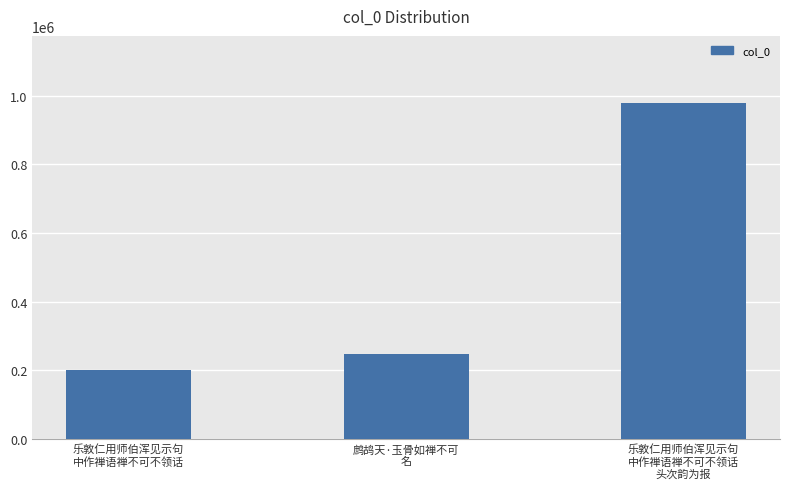

Which label corresponds to the largest value in the chart?

乐敦仁用师伯浑见示句
中作禅语禅不可不领话
头次韵为报